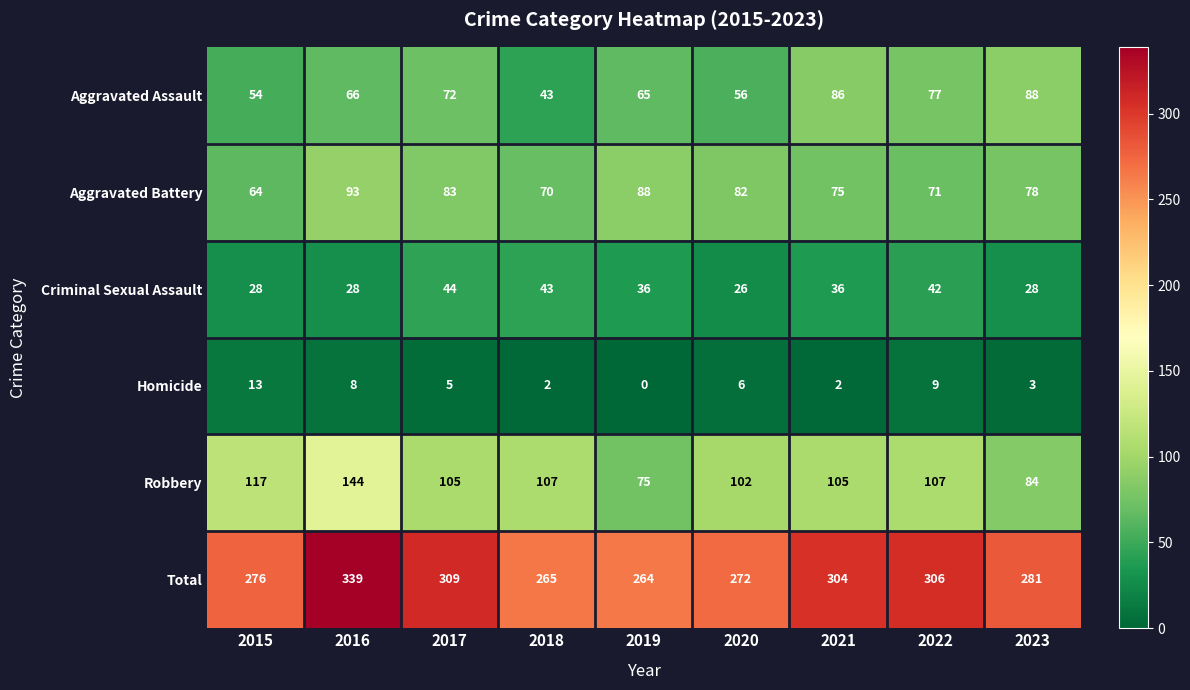

What is the approximate value of Aggravated Battery at 2017, to the nearest 5?

85